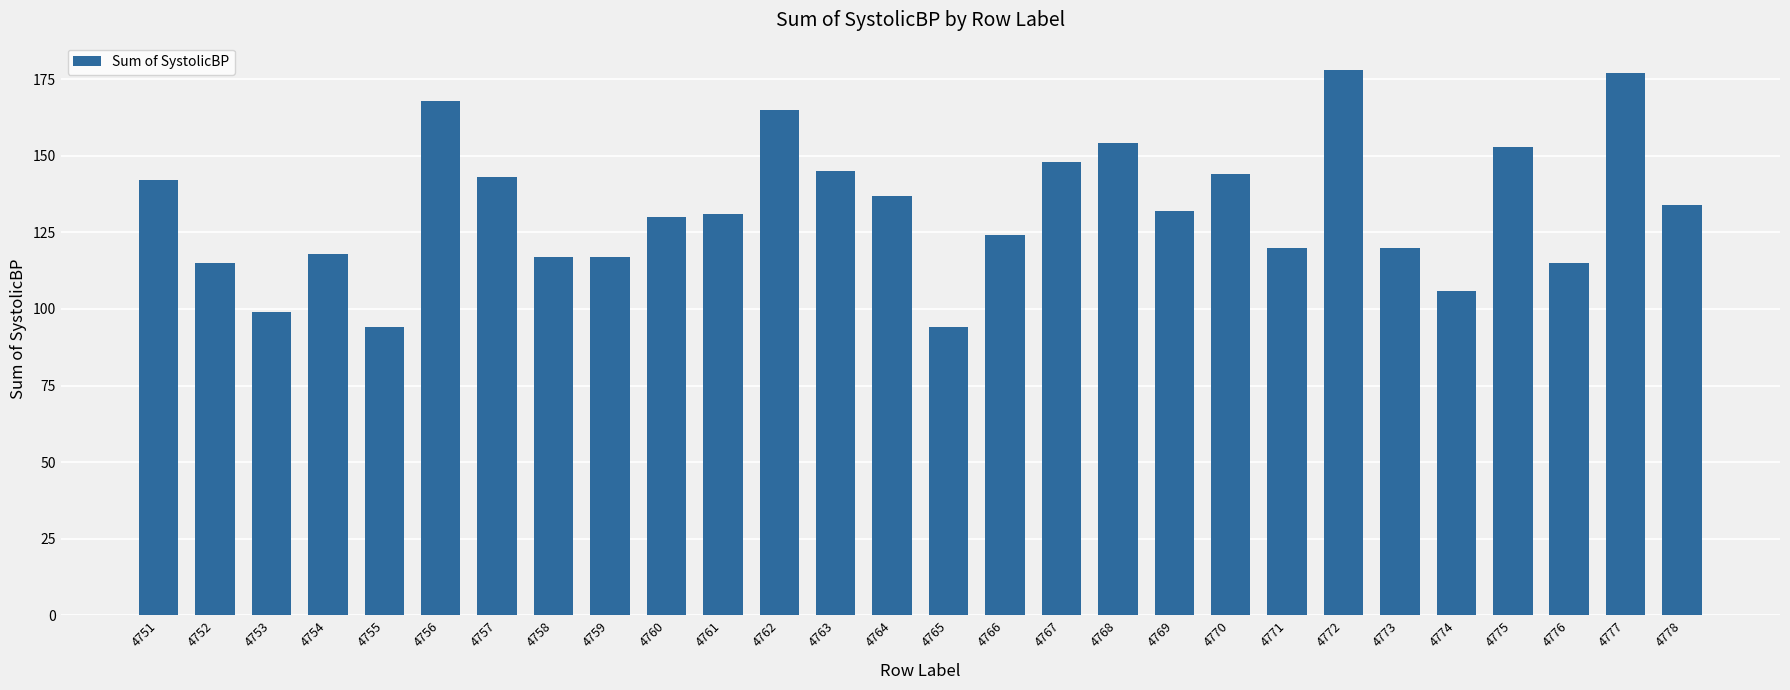

What is the difference between the maximum and minimum values?

84